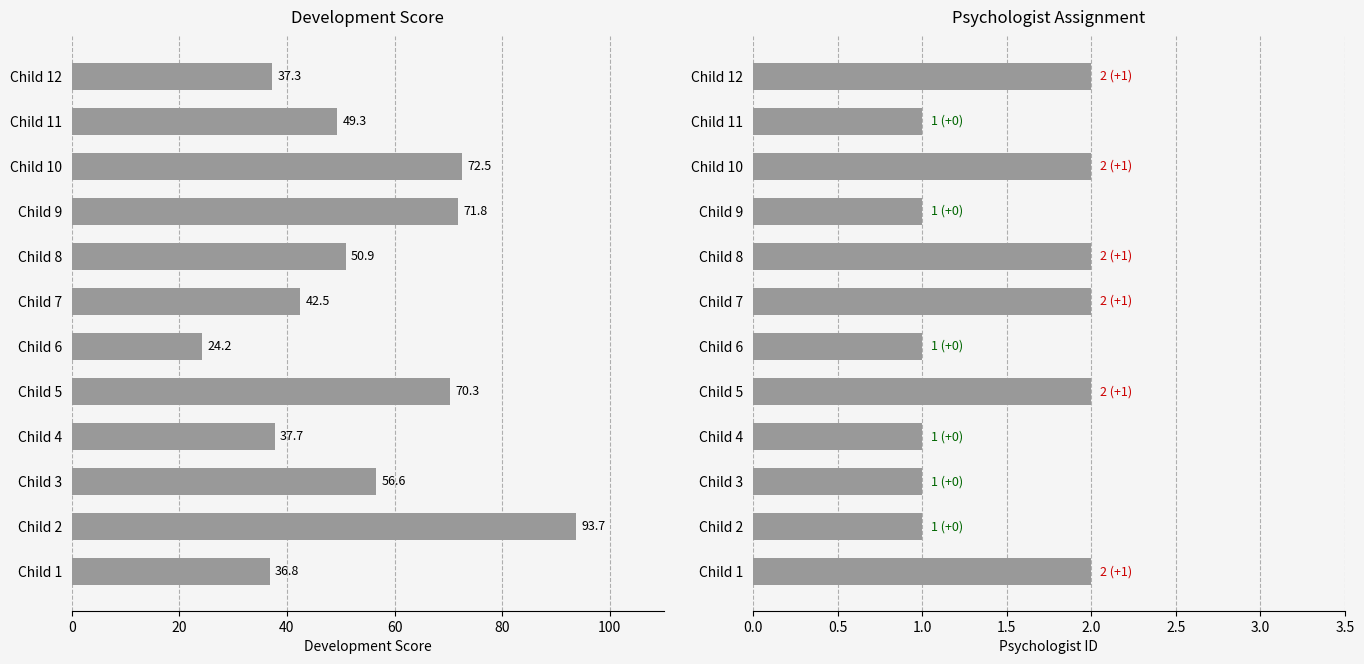

How many series are shown in this chart?

2